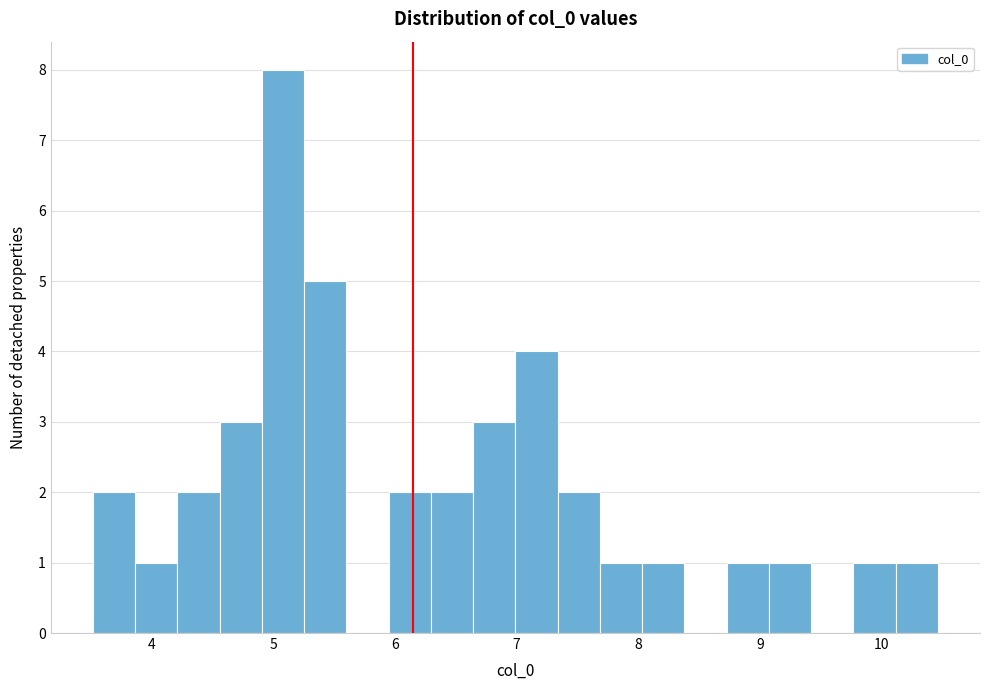

Read against the x-axis, roughly where is the centre of the tallest bar?

5.1